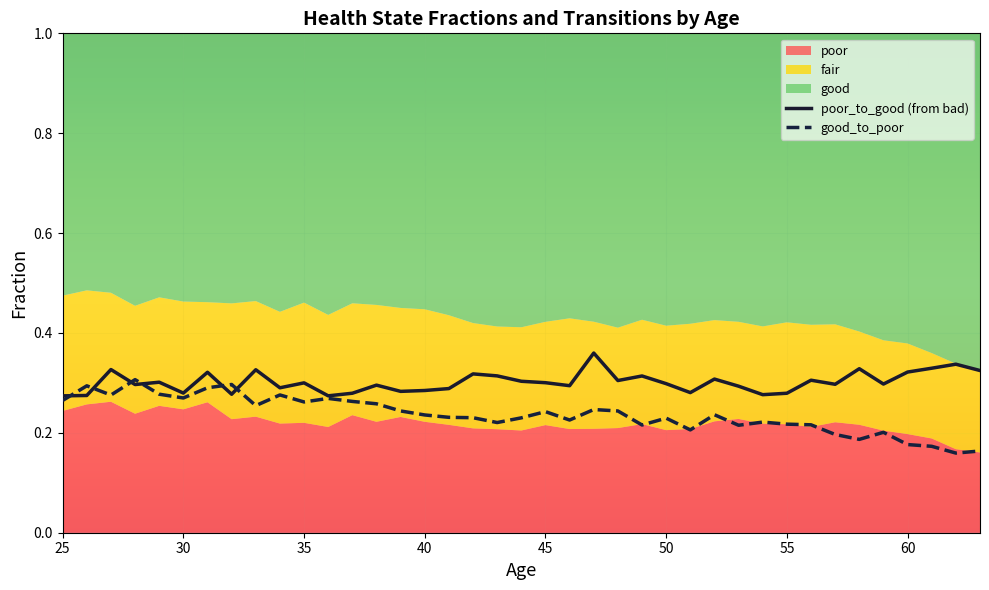

Reading left to right, transcribe all the data shown in this chart.

poor: 0.2	0.3	0.3	0.2	0.3	0.2	0.3	0.2	0.2	0.2	0.2	0.2	0.2	0.2	0.2	0.2	0.2	0.2	0.2	0.2	0.2	0.2	0.2	0.2	0.2	0.2	0.2	0.2	0.2	0.2	0.2	0.2	0.2	0.2	0.2	0.2	0.2	0.2	0.2
fair: 0.2	0.2	0.2	0.2	0.2	0.2	0.2	0.2	0.2	0.2	0.2	0.2	0.2	0.2	0.2	0.2	0.2	0.2	0.2	0.2	0.2	0.2	0.2	0.2	0.2	0.2	0.2	0.2	0.2	0.2	0.2	0.2	0.2	0.2	0.2	0.2	0.2	0.2	0.2
good: 0.5	0.5	0.5	0.5	0.5	0.5	0.5	0.5	0.5	0.6	0.5	0.6	0.5	0.5	0.5	0.6	0.6	0.6	0.6	0.6	0.6	0.6	0.6	0.6	0.6	0.6	0.6	0.6	0.6	0.6	0.6	0.6	0.6	0.6	0.6	0.6	0.6	0.7	0.7
poor_to_good (from bad): 0.3	0.3	0.3	0.3	0.3	0.3	0.3	0.3	0.3	0.3	0.3	0.3	0.3	0.3	0.3	0.3	0.3	0.3	0.3	0.3	0.3	0.3	0.4	0.3	0.3	0.3	0.3	0.3	0.3	0.3	0.3	0.3	0.3	0.3	0.3	0.3	0.3	0.3	0.3
good_to_poor: 0.3	0.3	0.3	0.3	0.3	0.3	0.3	0.3	0.3	0.3	0.3	0.3	0.3	0.3	0.2	0.2	0.2	0.2	0.2	0.2	0.2	0.2	0.2	0.2	0.2	0.2	0.2	0.2	0.2	0.2	0.2	0.2	0.2	0.2	0.2	0.2	0.2	0.2	0.2